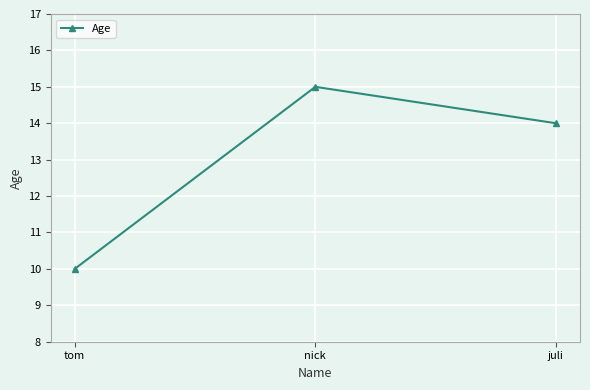

The chart shows a value of 14 at juli. True or false?

True